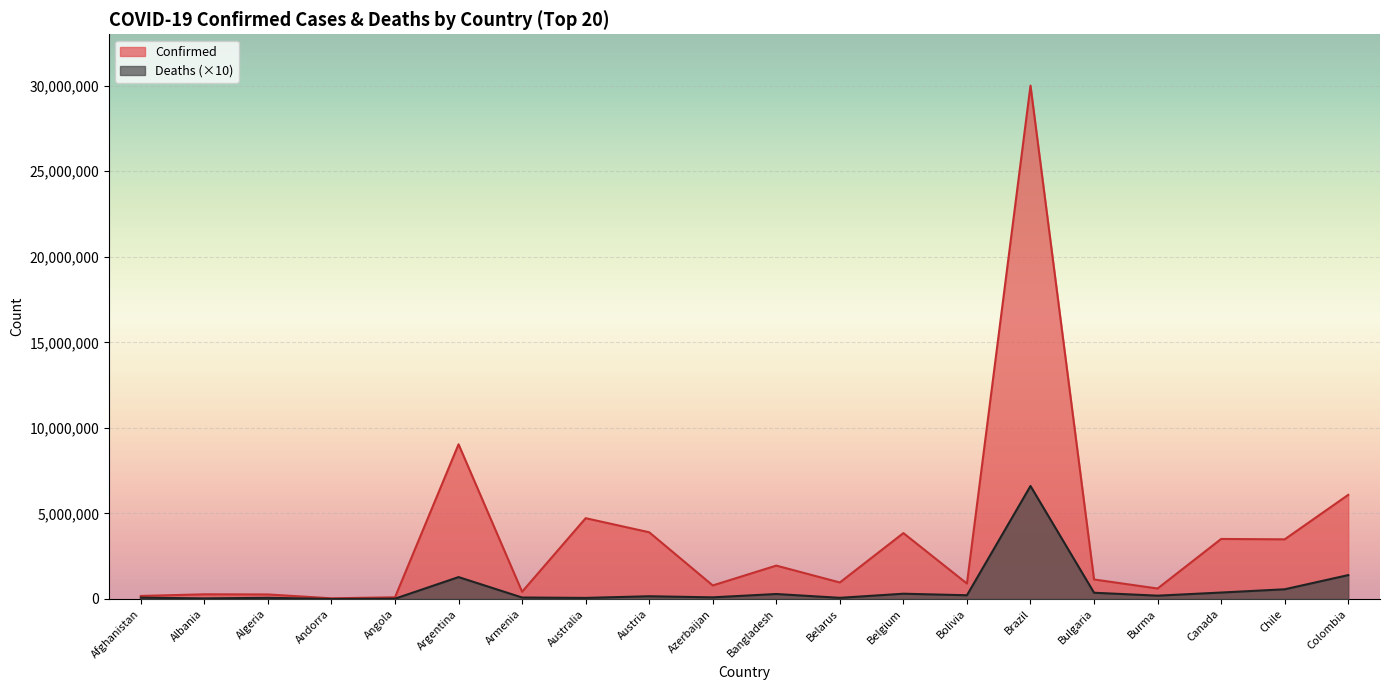

What position from the left is Algeria?

3